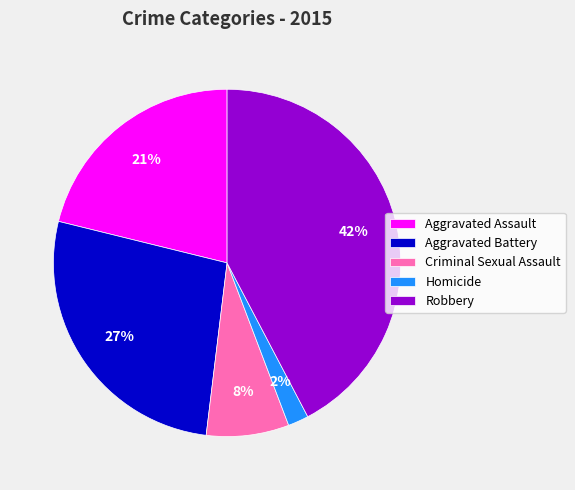

What is the smallest slice in the pie chart?

Homicide